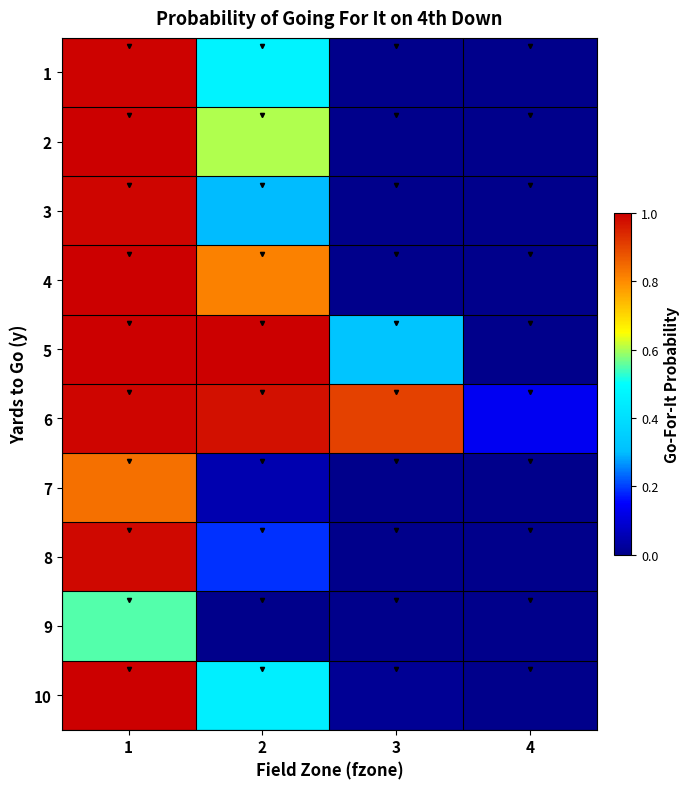

Reading left to right, list all the values displayed in this chart.

1: 1=1.0	2=0.5	3=0.0	4=0.0
2: 1=1.0	2=0.6	3=0.0	4=0.0
3: 1=1.0	2=0.3	3=0.0	4=0.0
4: 1=1.0	2=0.8	3=0.0	4=0.0
5: 1=1.0	2=1.0	3=0.3	4=0.0
6: 1=1.0	2=1.0	3=0.9	4=0.1
7: 1=0.8	2=0.1	3=0.0	4=0.0
8: 1=1.0	2=0.2	3=0.0	4=0.0
9: 1=0.5	2=0.0	3=0.0	4=0.0
10: 1=1.0	2=0.5	3=0.0	4=0.0